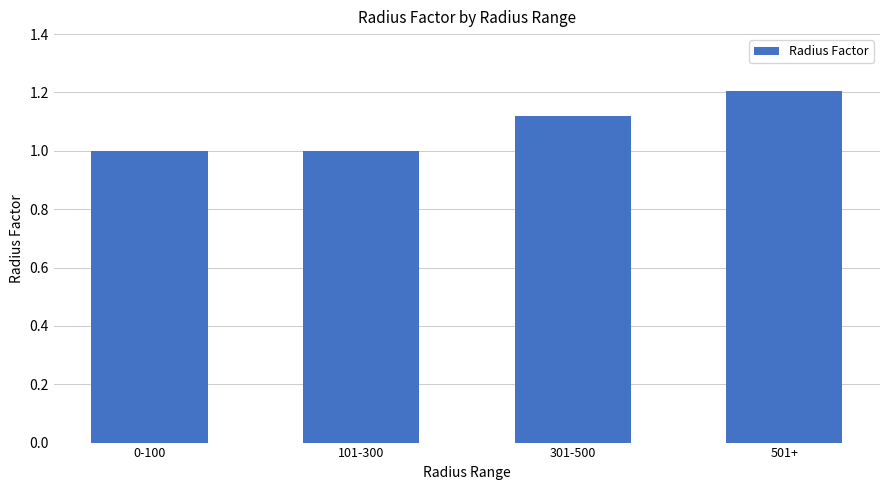

What is the sum of all values?

4.3